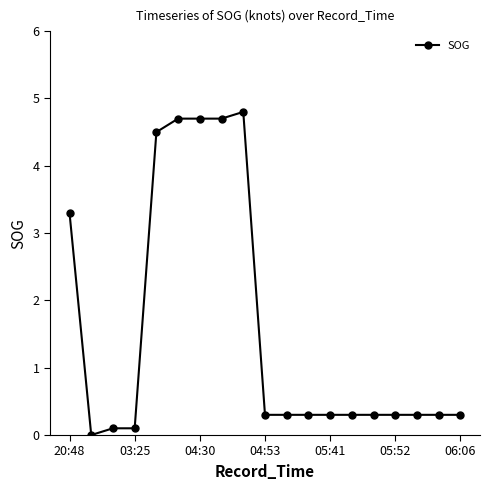

What is the value of the 17th point from the left?

0.3